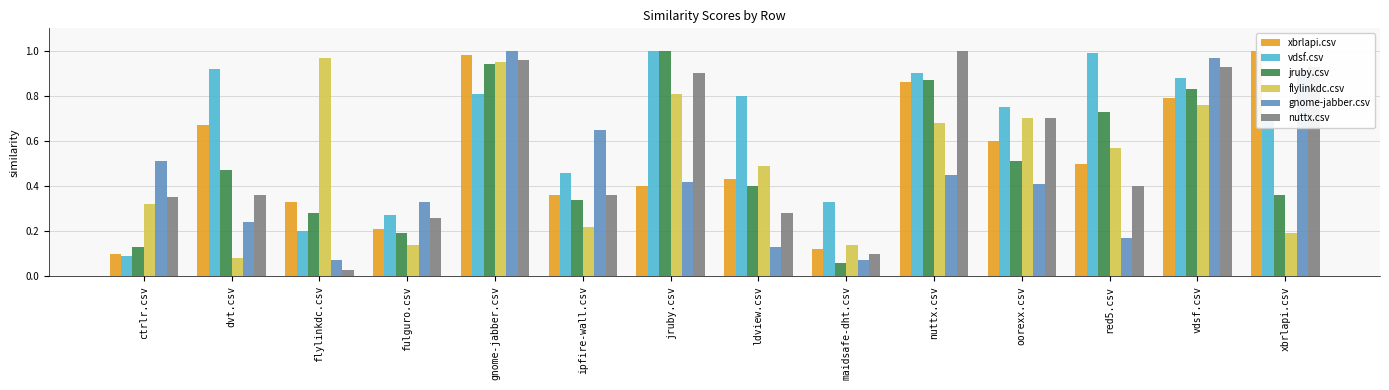

The flylinkdc.csv series shows 0.3 at ctrlr.csv. True or false?

True